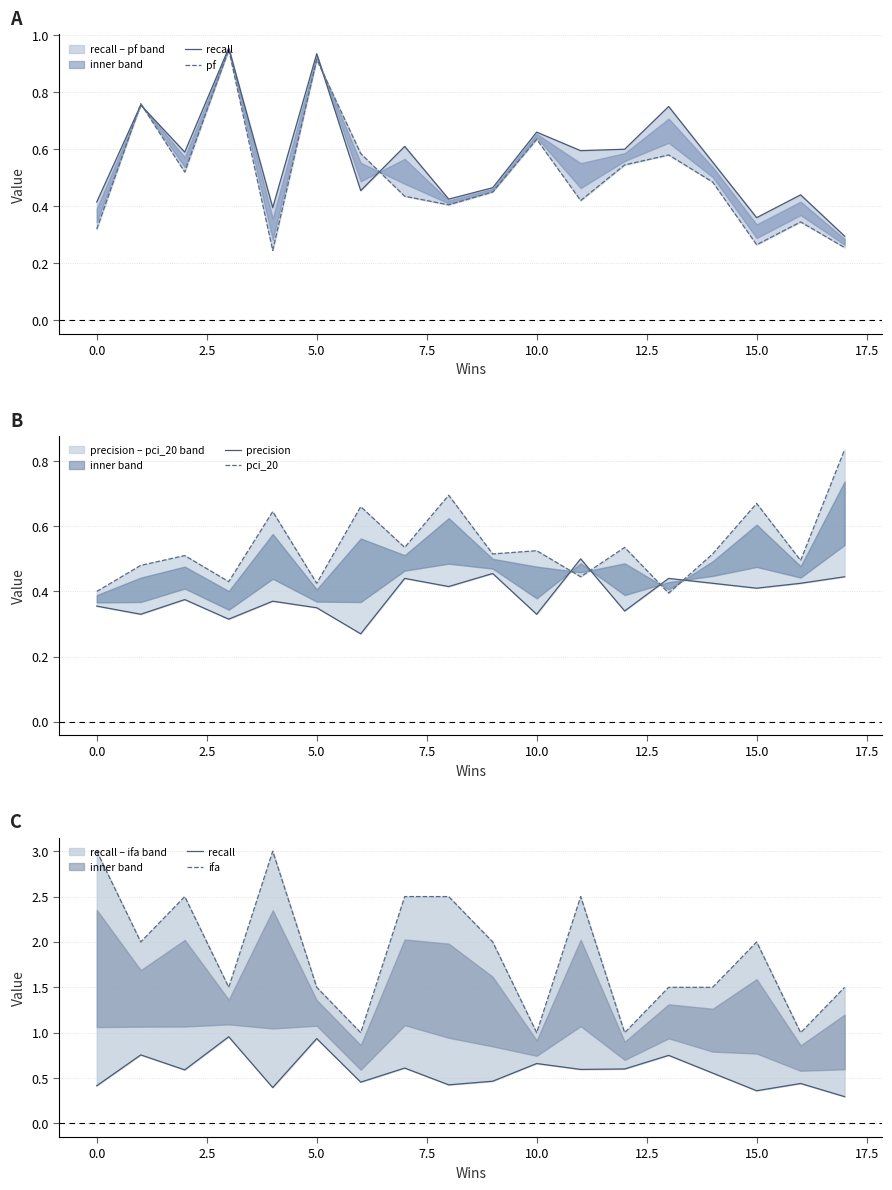

What is the sum of all recall values?

10.3